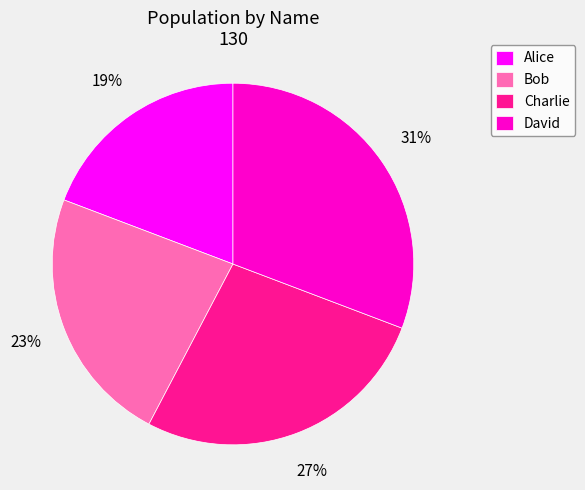

Count the number of slices in the pie.

4